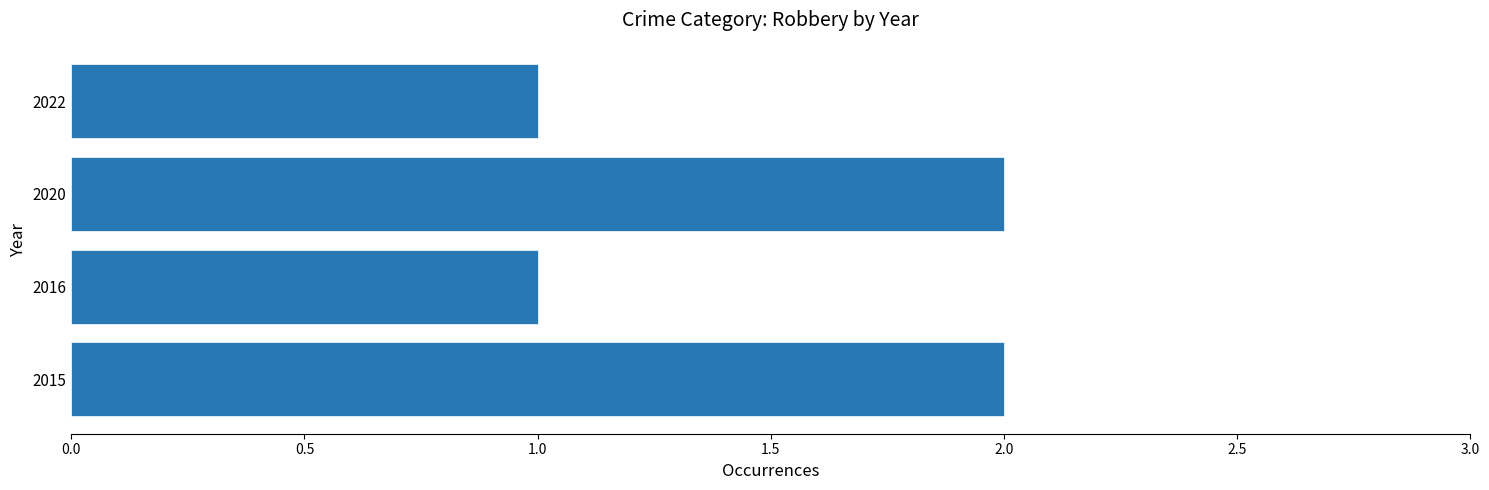

True or false: the data shows 2 at 2022.

False